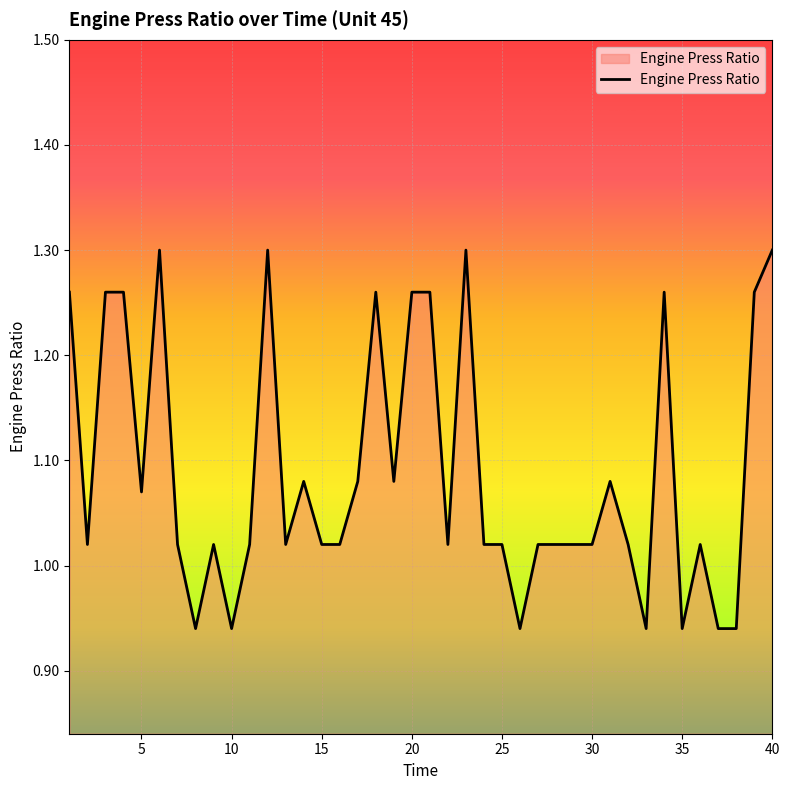

What is the difference between the maximum and minimum values?

0.4